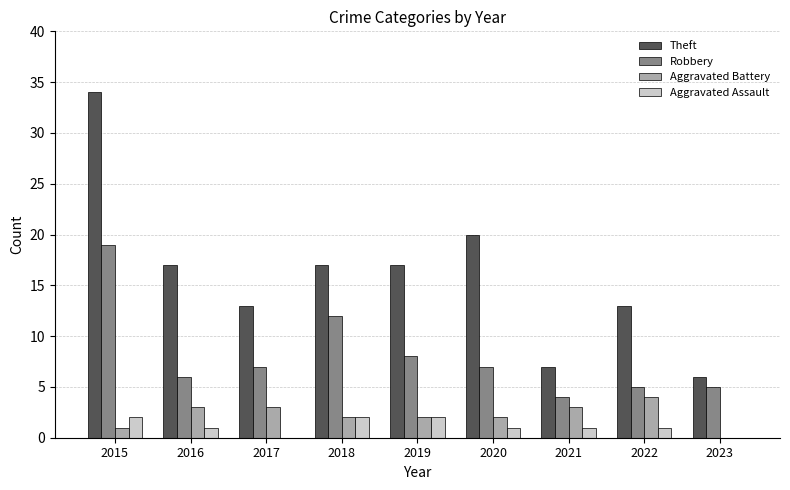

What is the sum of all Aggravated Assault values?

10